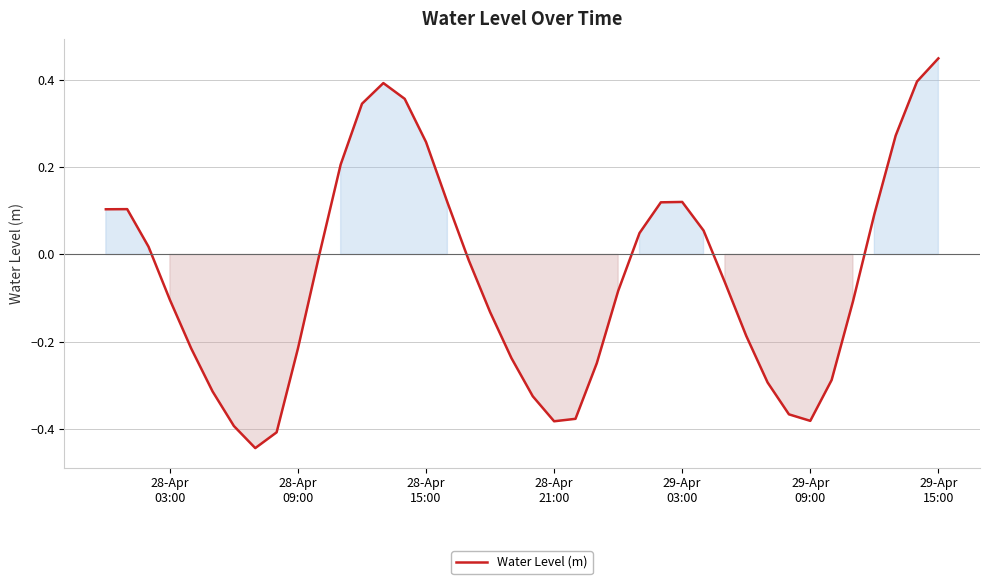

What is the difference between the maximum and minimum values?

0.9